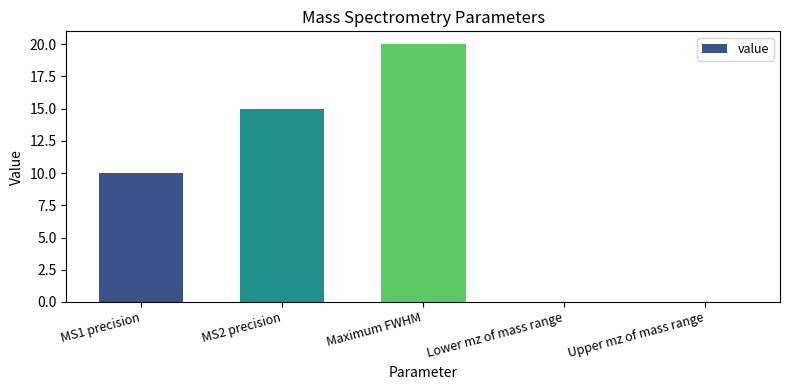

Are the bars horizontal?

No